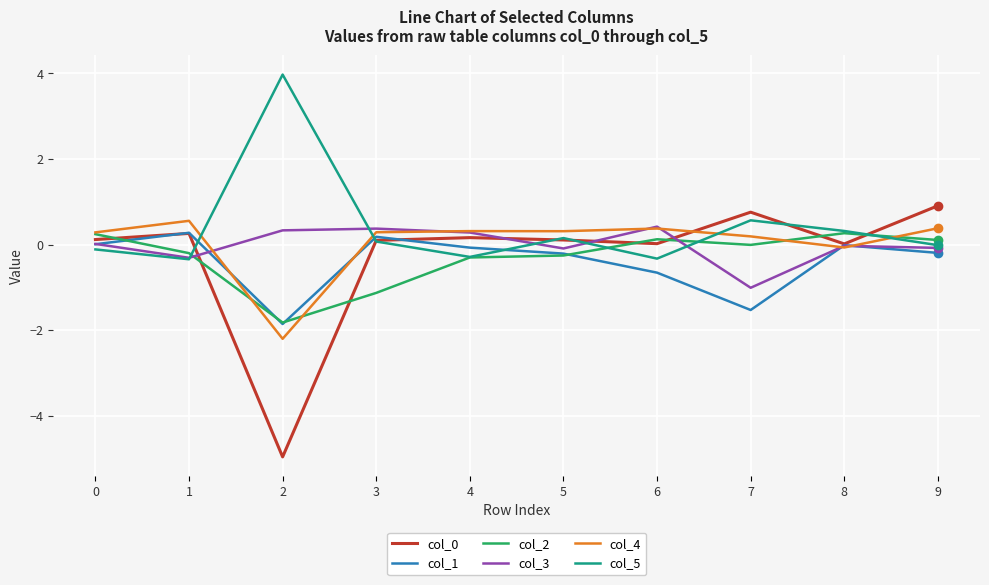

How many times do col_0 and col_2 cross each other?

7